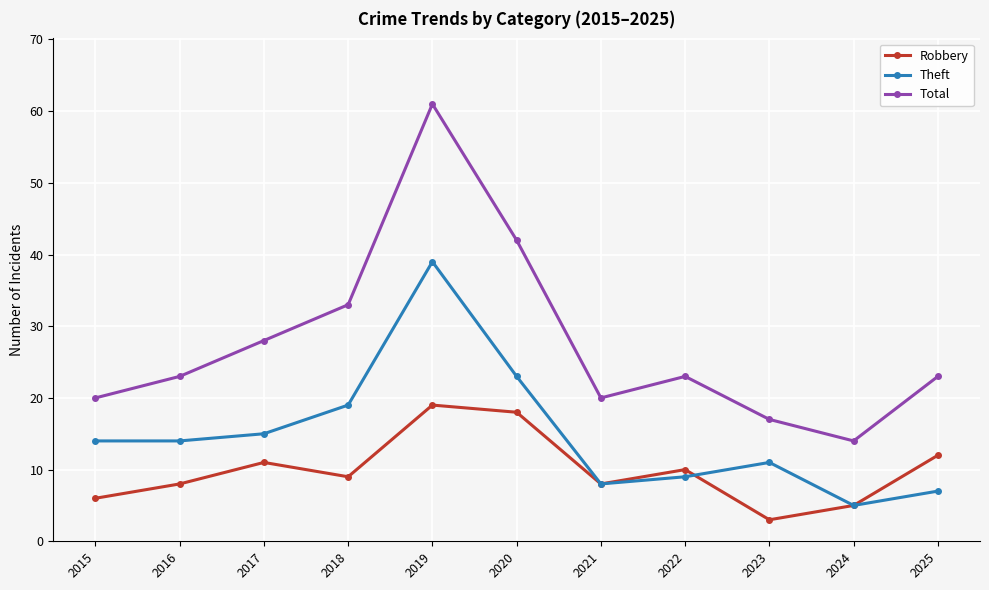

How many data points does each series have?

11